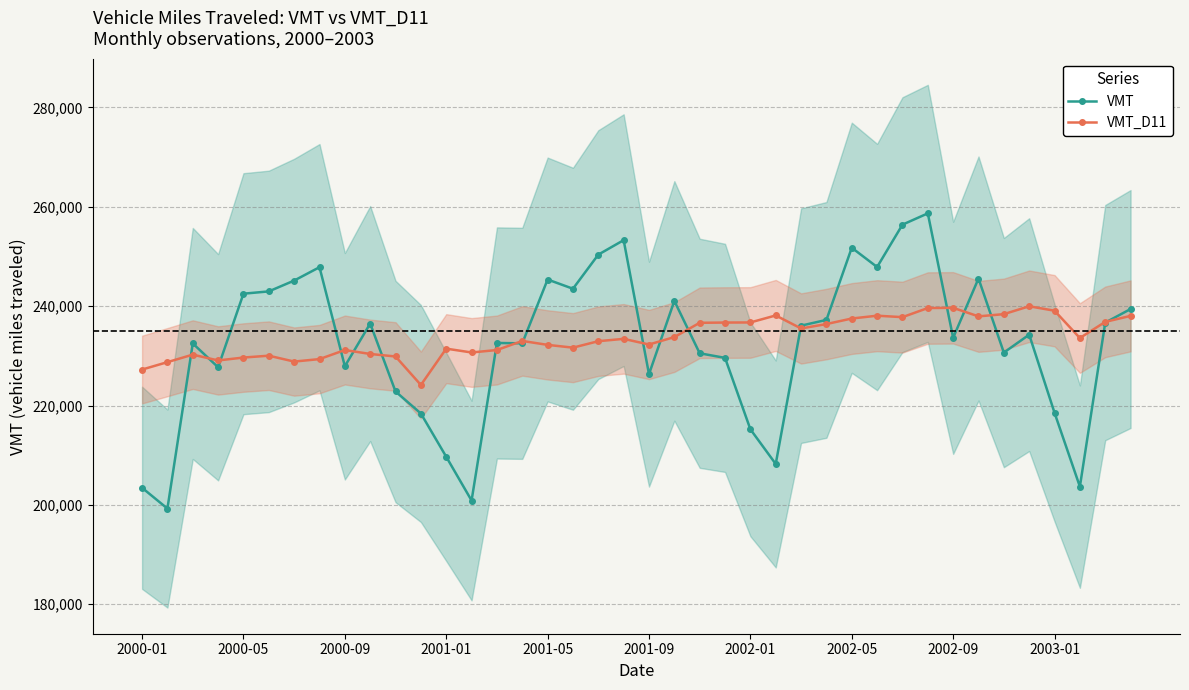

True or false: VMT_D11 has more than 0 interior local peaks.

True